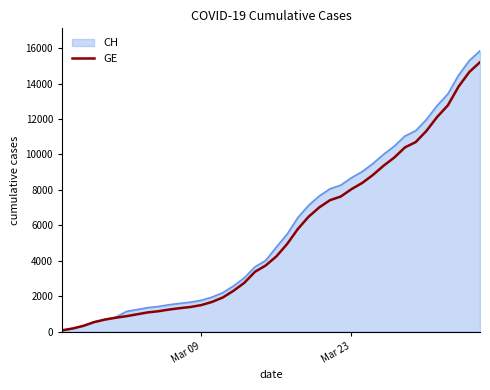

Which series has the widest spread of values?

CH